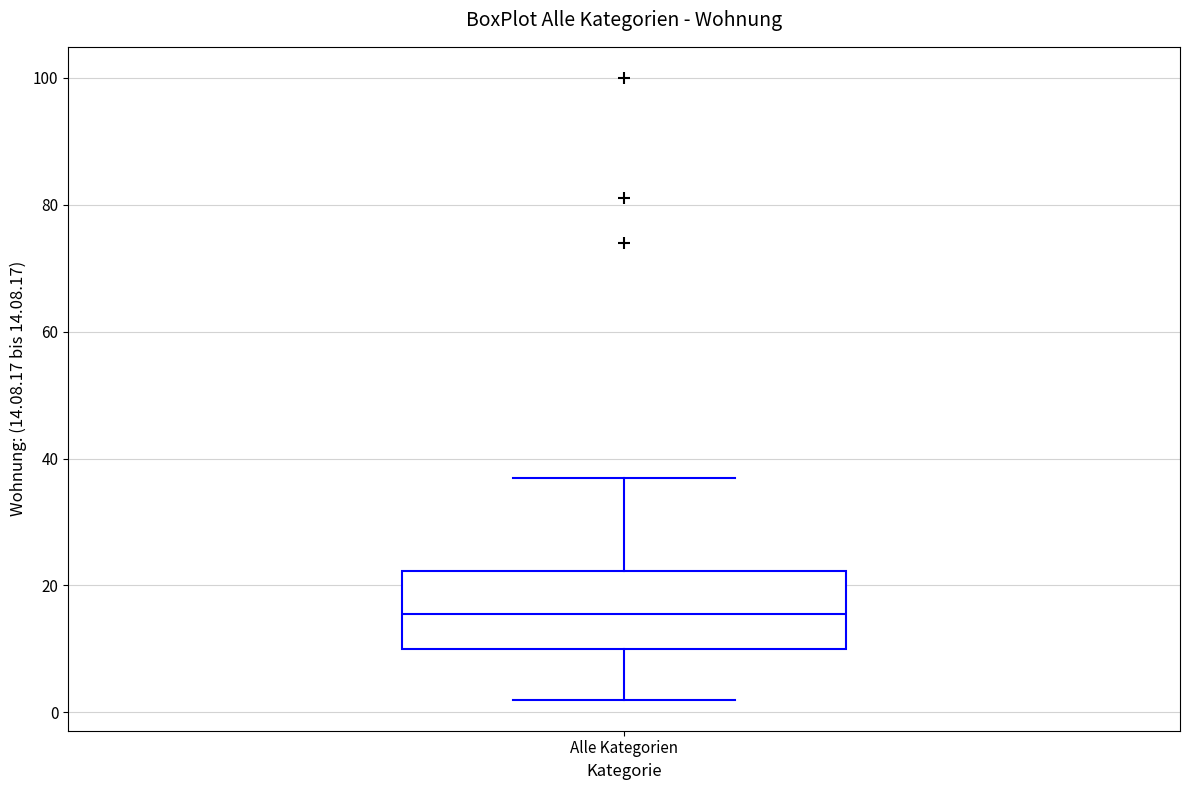

Transcribe this box plot: give where the median line is, the range the box spans, and where the two whiskers end, as read against the y-axis. The values are not printed on the chart, so give them approximately, as read against the axis.

median 16, box 10 to 22, whiskers 2 to 38